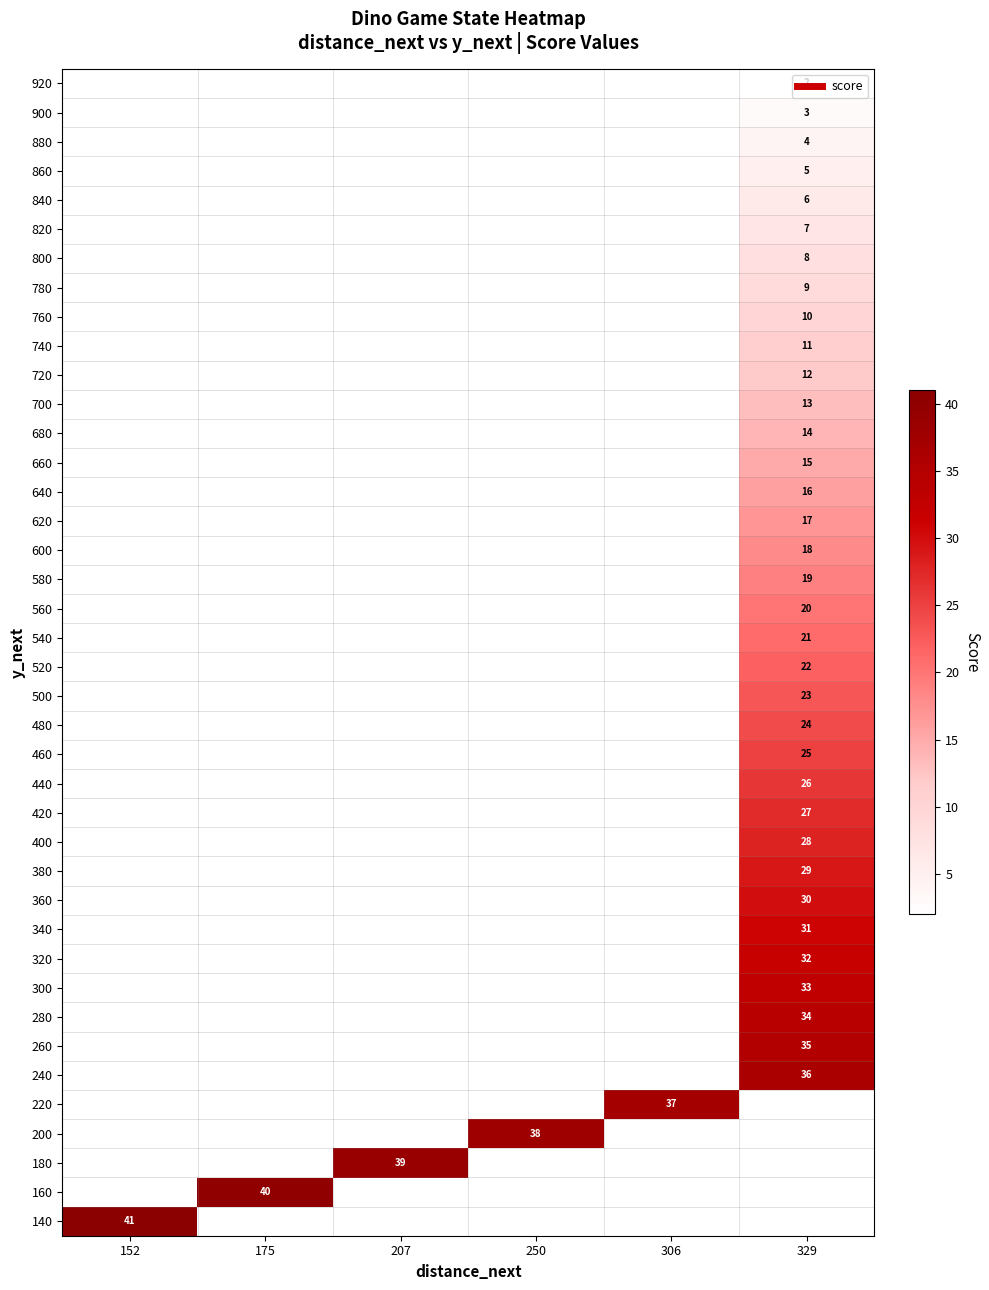

Count the number of data series in this chart.

40